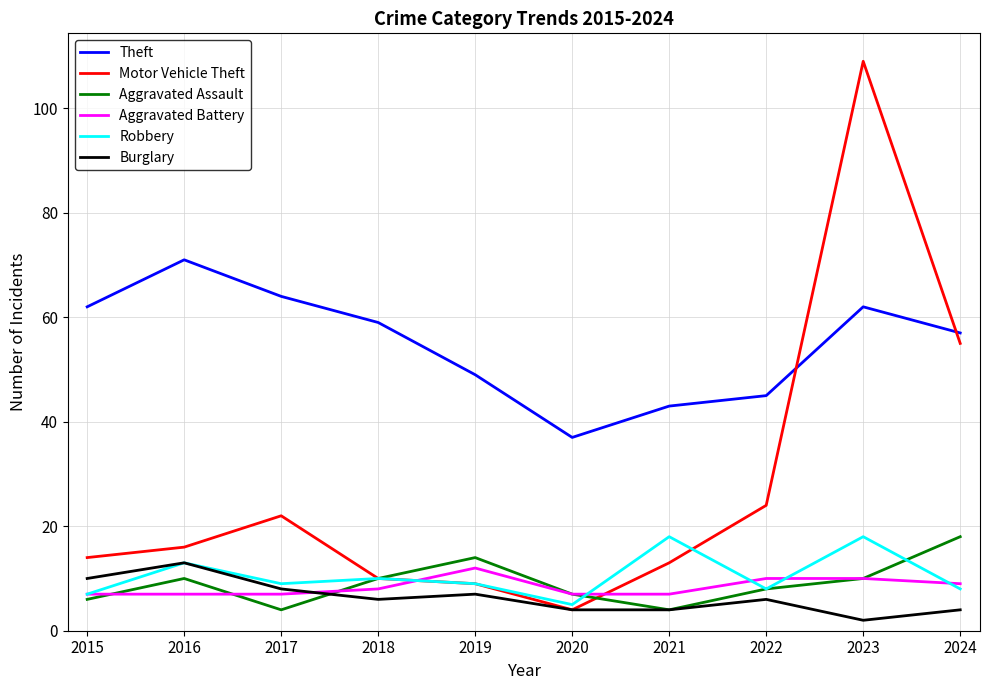

Is the value of Theft at 2017 greater than the value of Aggravated Battery at 2017?

Yes